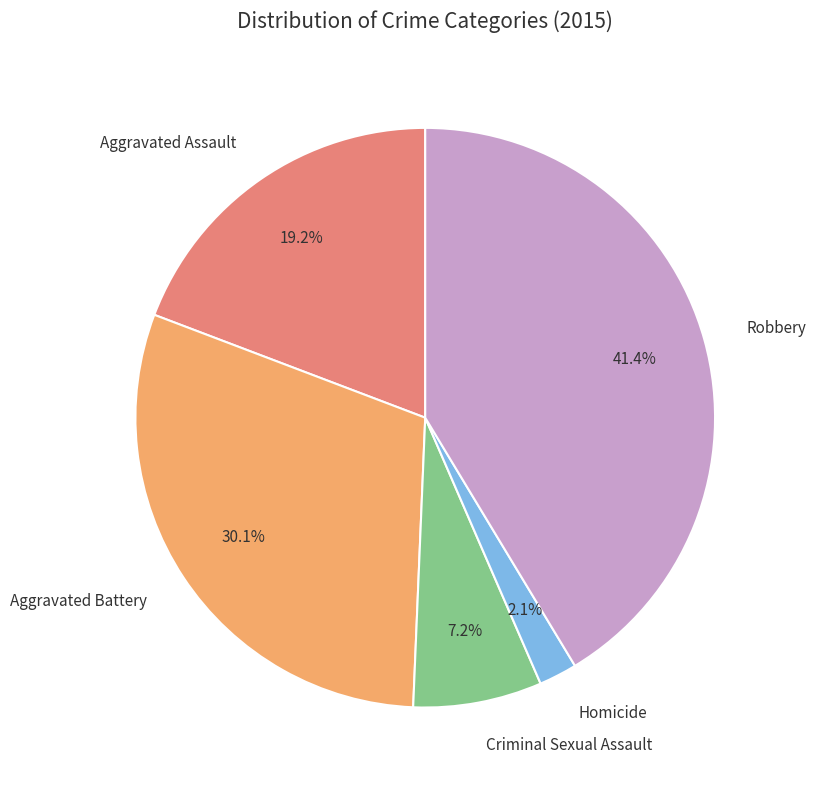

What percentage is the Aggravated Assault slice, to the nearest percent?

19%